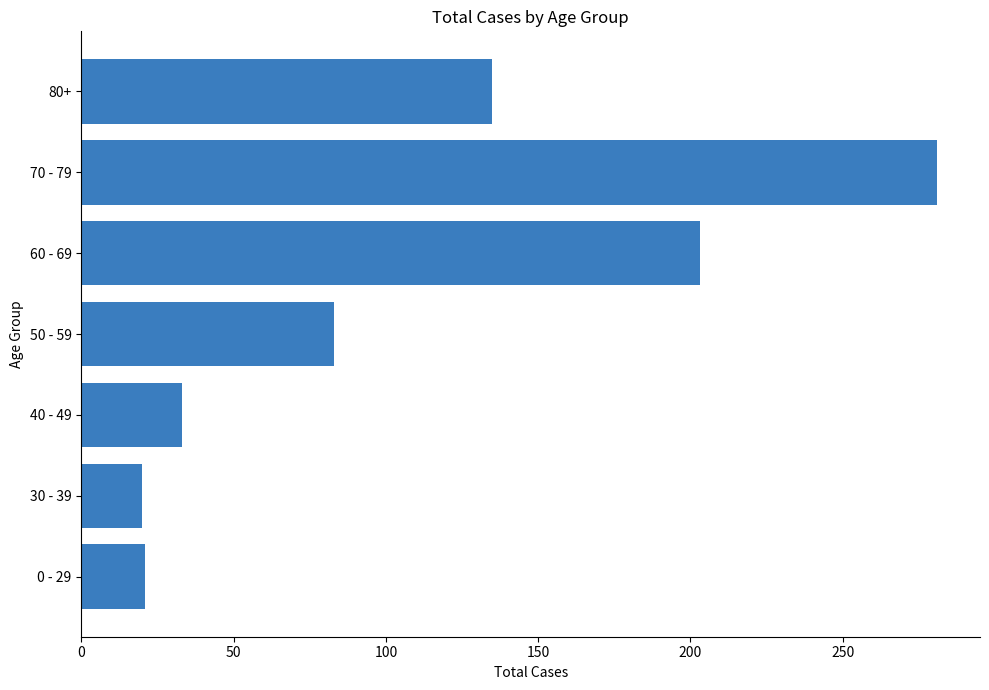

The chart shows a value of 111 at 50 - 59. True or false?

False